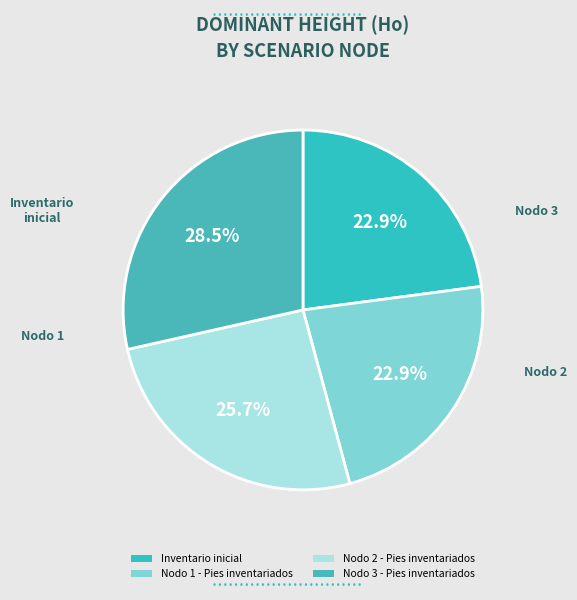

What percentage do Nodo 2 - Pies inventariados and Nodo 3 - Pies inventariados together represent?

54.2%